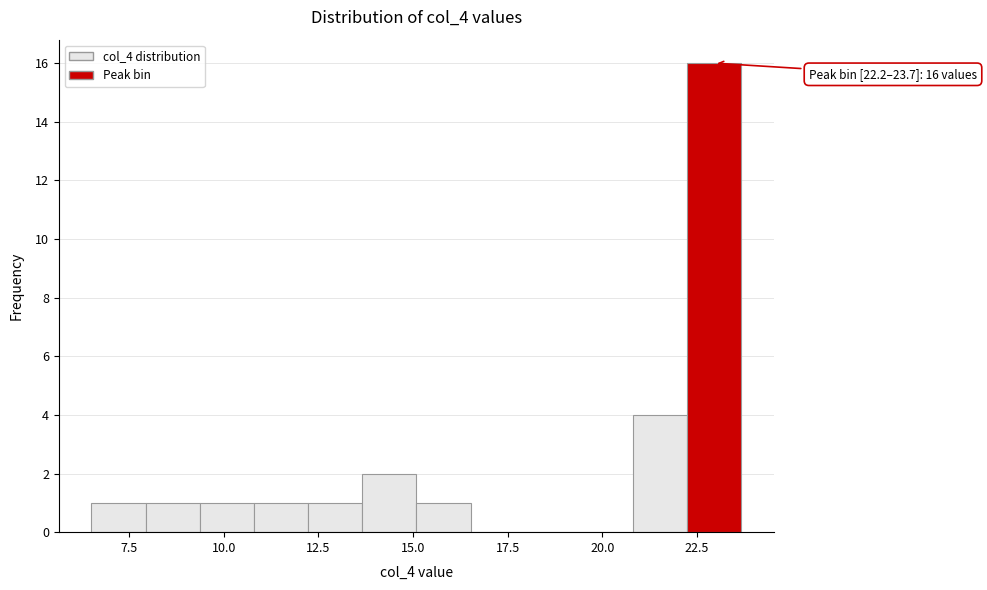

Around what value on the x-axis is the tallest bar? Give the approximate position of its centre, as read against the axis.

23.0